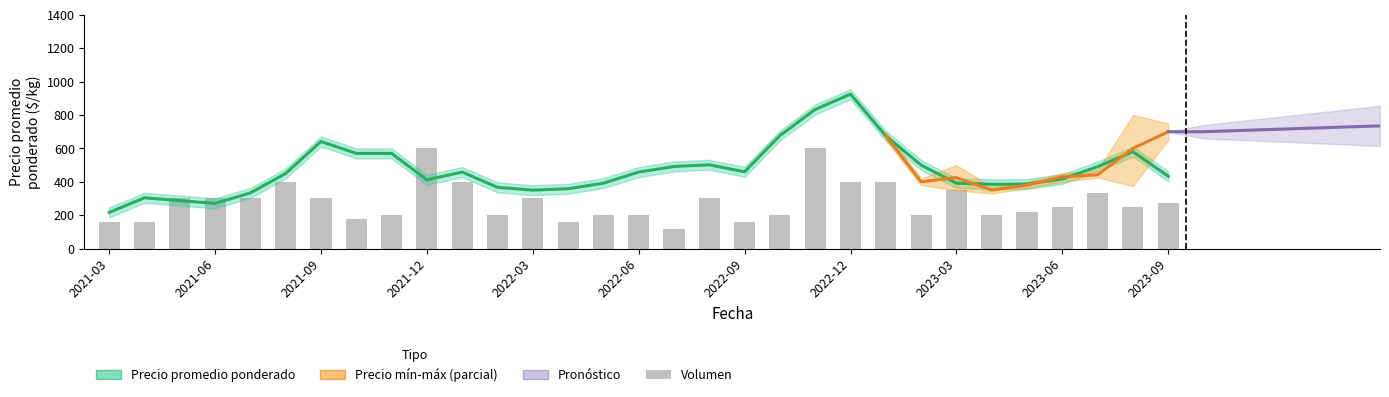

How many groups of bars are there?

31